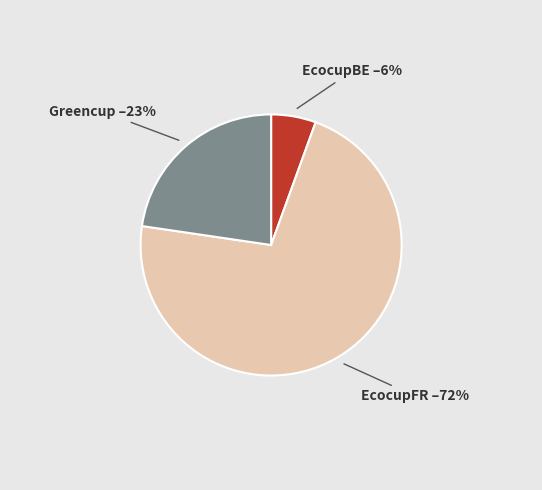

Is there any slice that represents more than half of the pie?

Yes